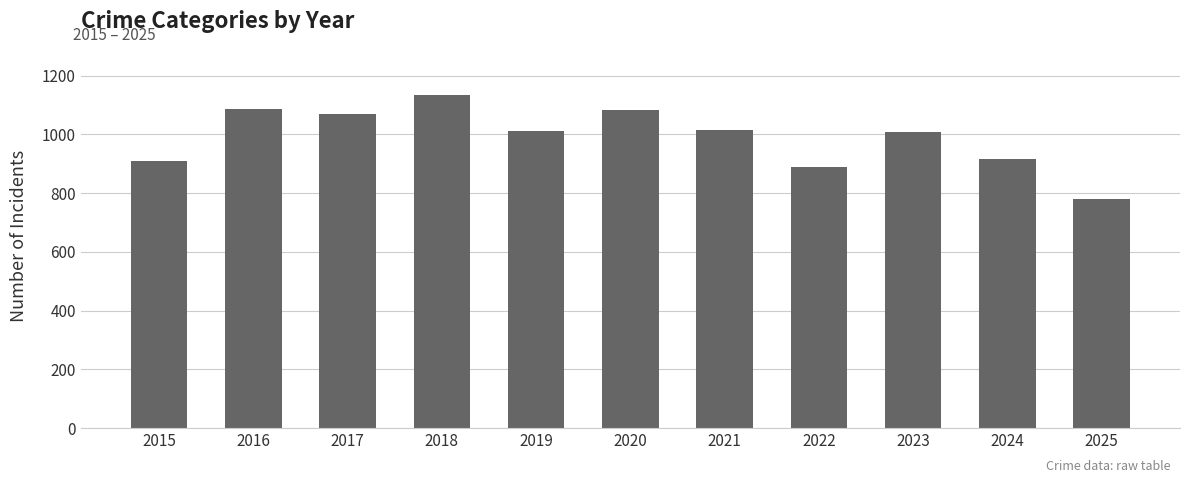

Approximately how many times larger is the value at 2017 compared to 2021?

1.1